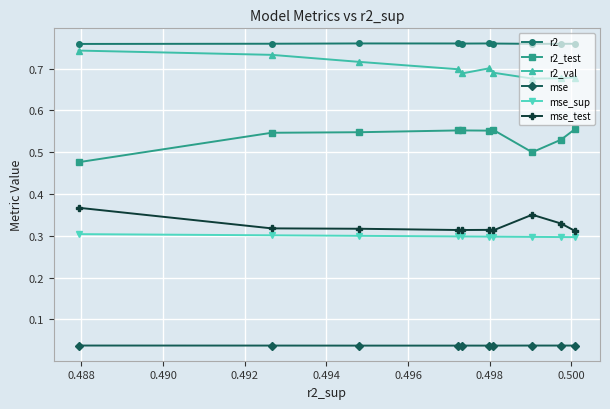

How many r2_test values are between 0 and 1?

10